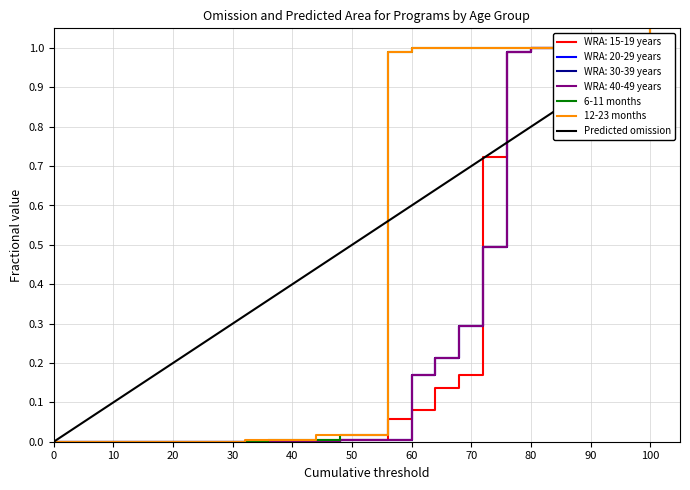

Which series has the largest total across all categories?

12-23 months